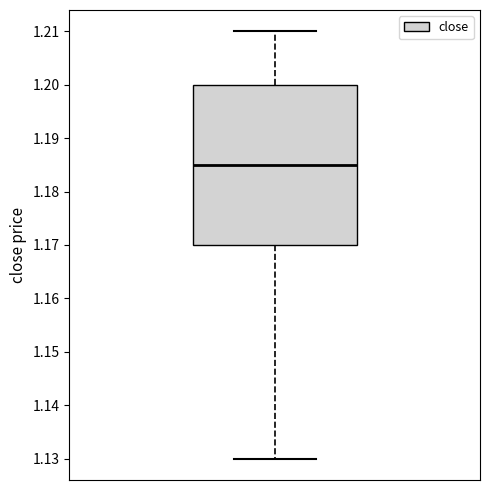

Transcribe this box plot: give where the median line is, the range the box spans, and where the two whiskers end, as read against the y-axis. The values are not printed on the chart, so give them approximately, as read against the axis.

median 1.185, box 1.170 to 1.200, whiskers 1.130 to 1.210